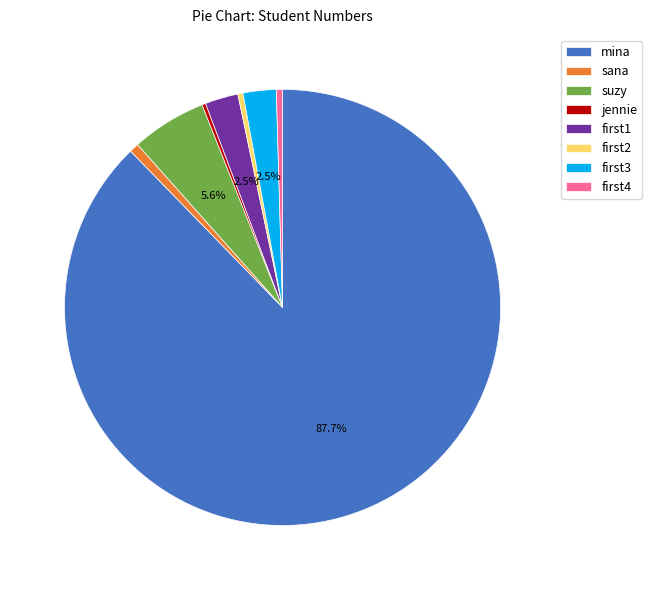

What percentage is NOT represented by suzy?

94.4%